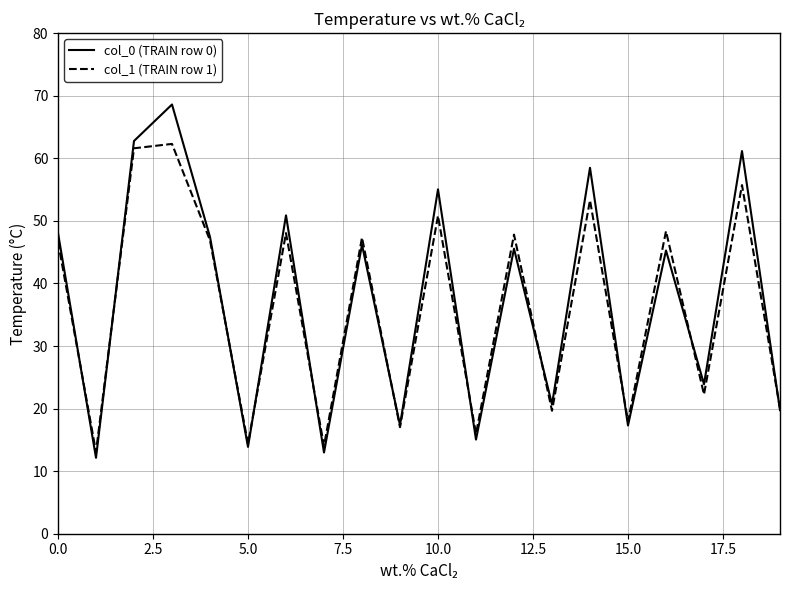

What is the maximum value shown in the chart?

68.6